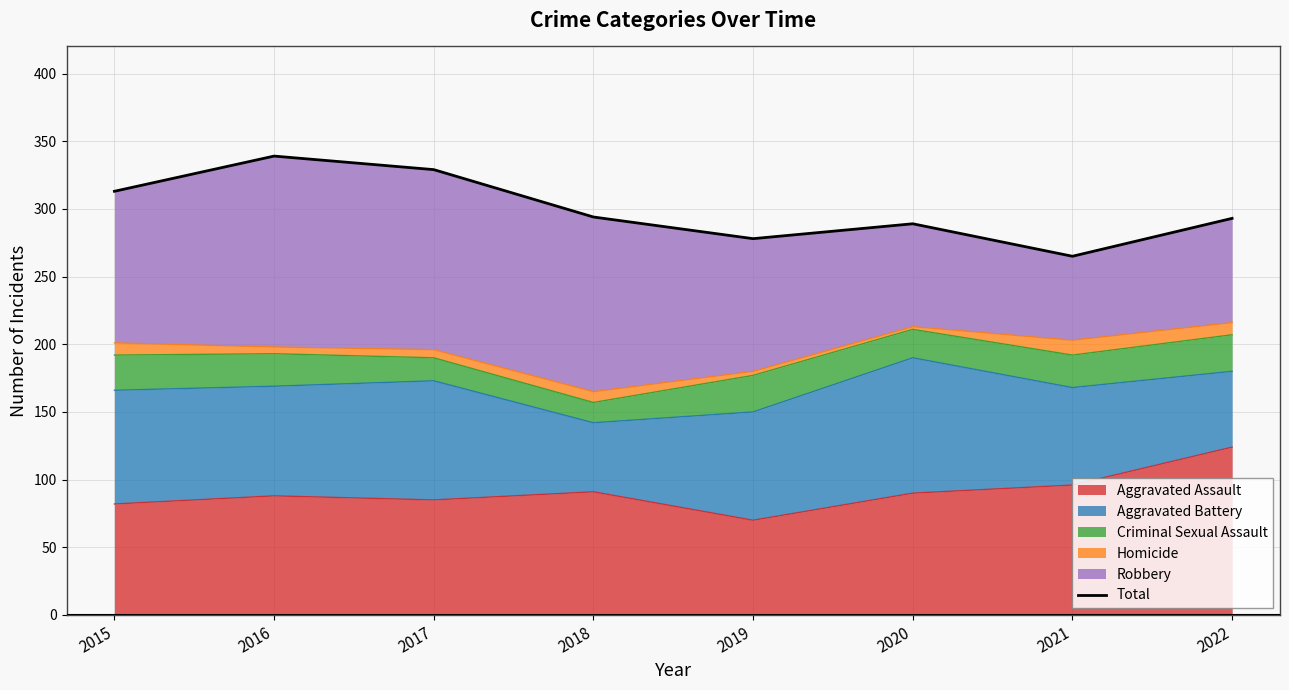

What is the value of the 4th point from the left?

294